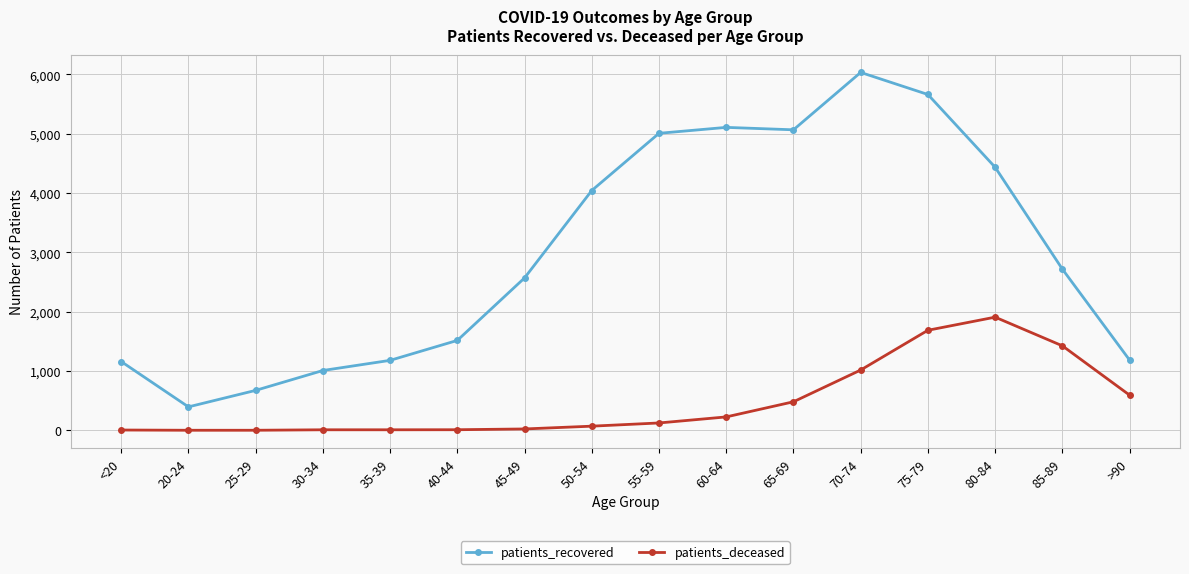

At which category is the sum across all series the highest?

75-79